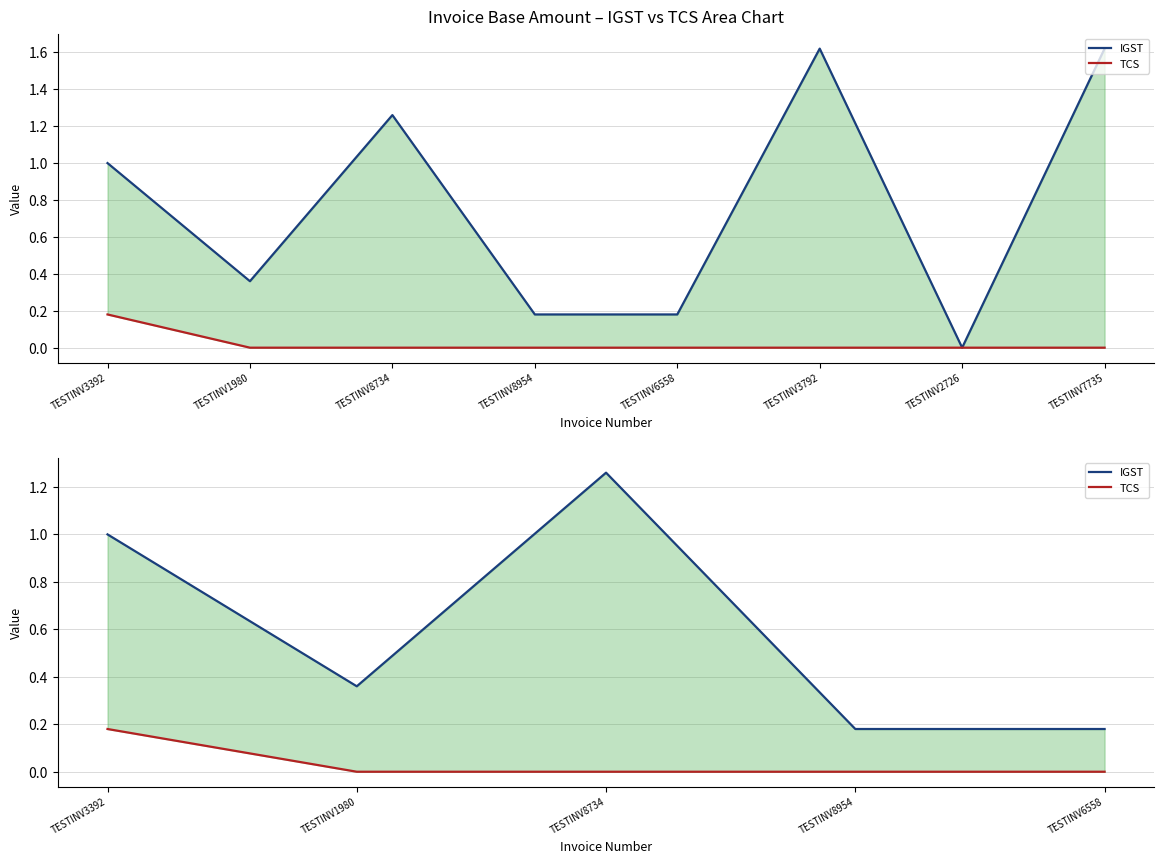

True or false: TCS and IGST intersect in this chart.

False